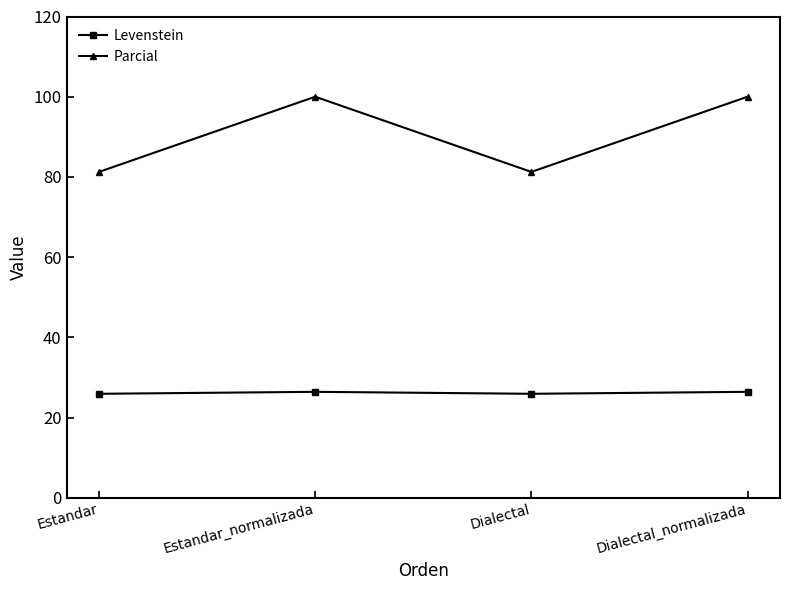

Is the value of Parcial at Dialectal greater than the value of Levenstein at Dialectal_normalizada?

Yes